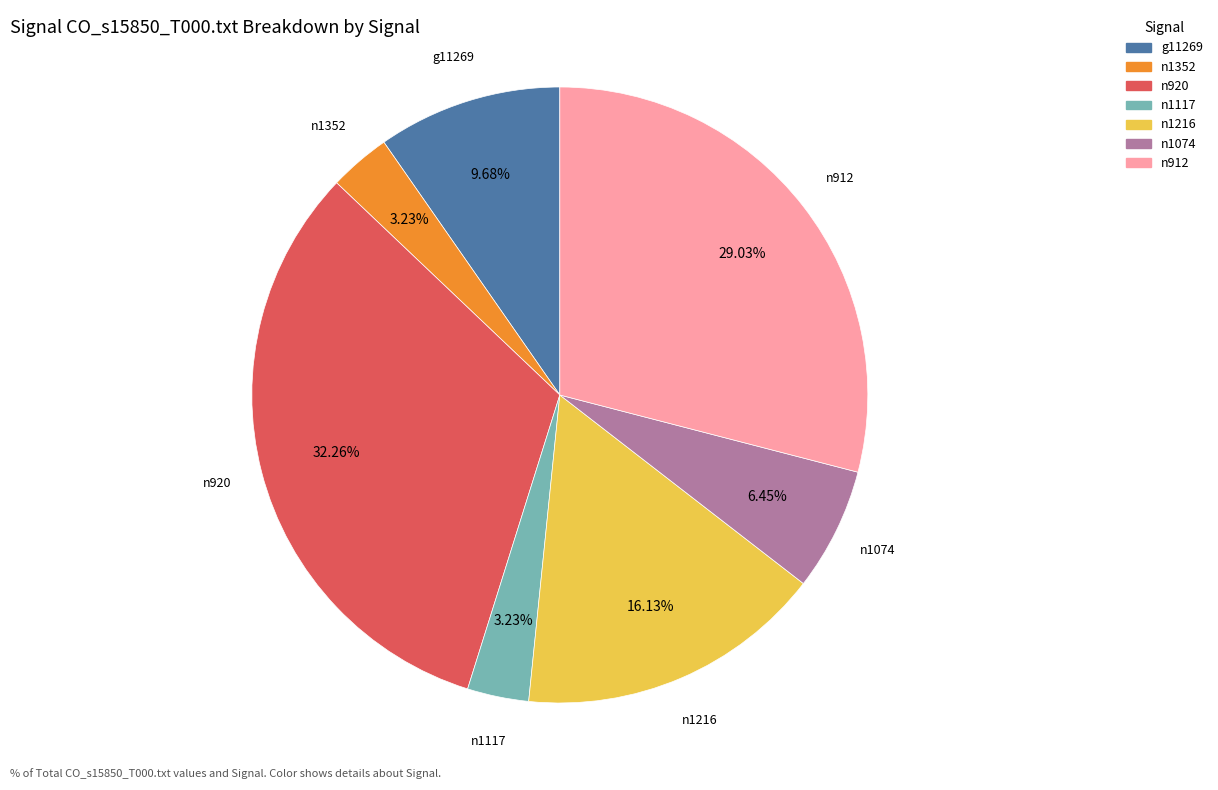

Is there any slice that represents more than half of the pie?

No